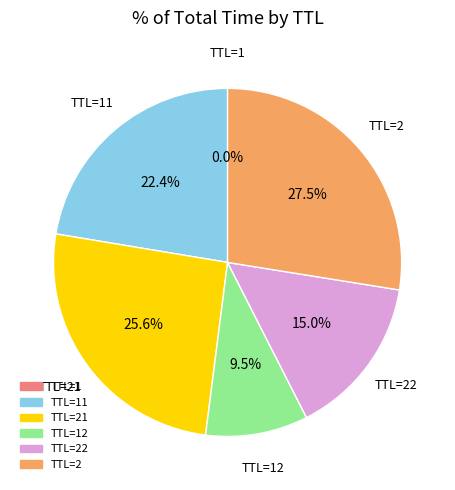

Combined, what portion of the pie is TTL=21 and TTL=2?

53.1%